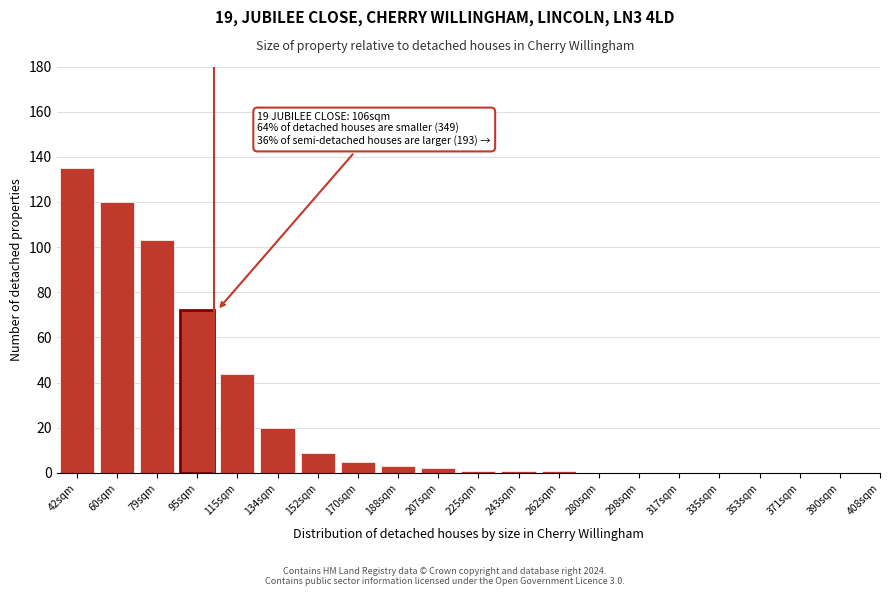

Reading right to left, transcribe all the data shown in this chart.

390sqm=0	371sqm=0	353sqm=0	335sqm=0	317sqm=0	298sqm=0	280sqm=0	262sqm=1	243sqm=1	225sqm=1	207sqm=2	188sqm=3	170sqm=5	152sqm=9	134sqm=20	115sqm=44	95sqm=72	79sqm=103	60sqm=120	42sqm=135